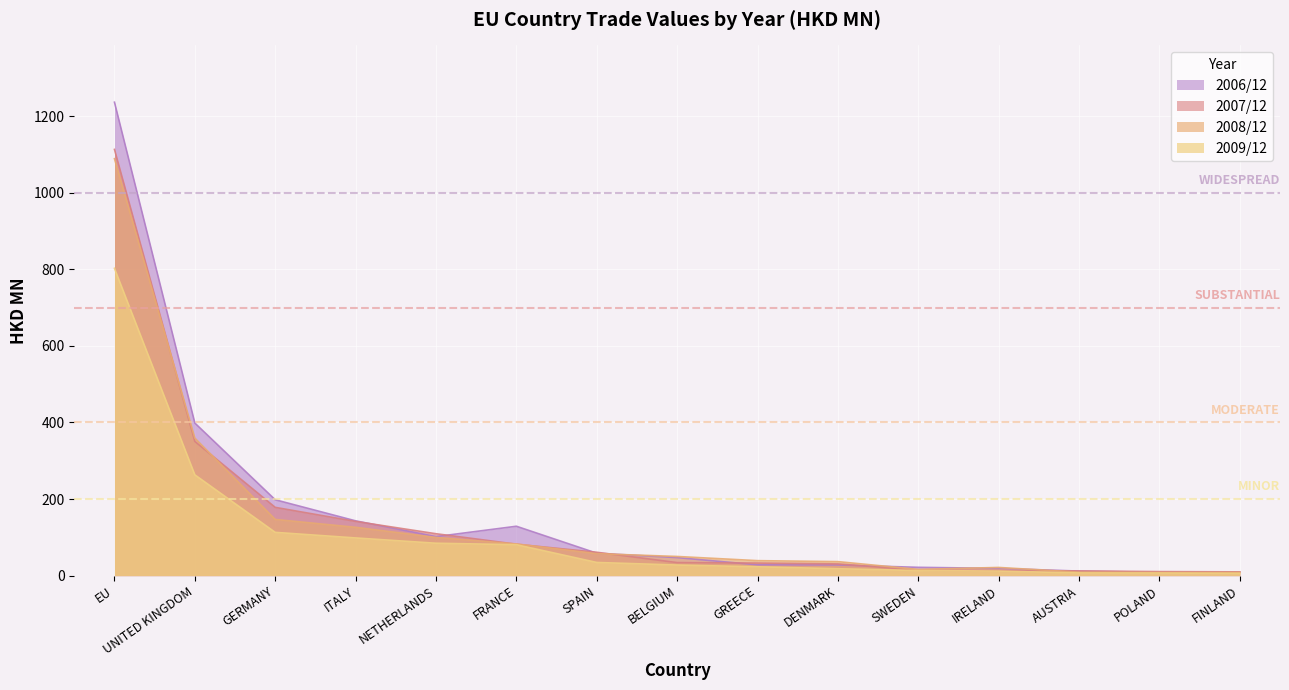

Between FINLAND and BELGIUM, which is larger?

BELGIUM